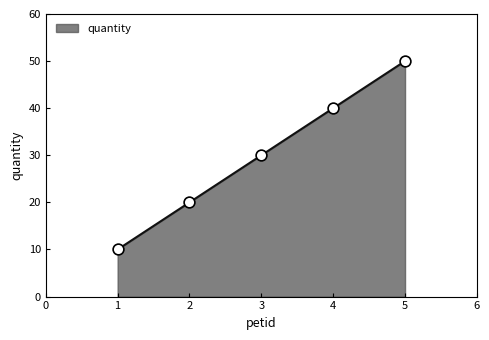

Approximately how many times larger is the value at 4 compared to 3?

1.3